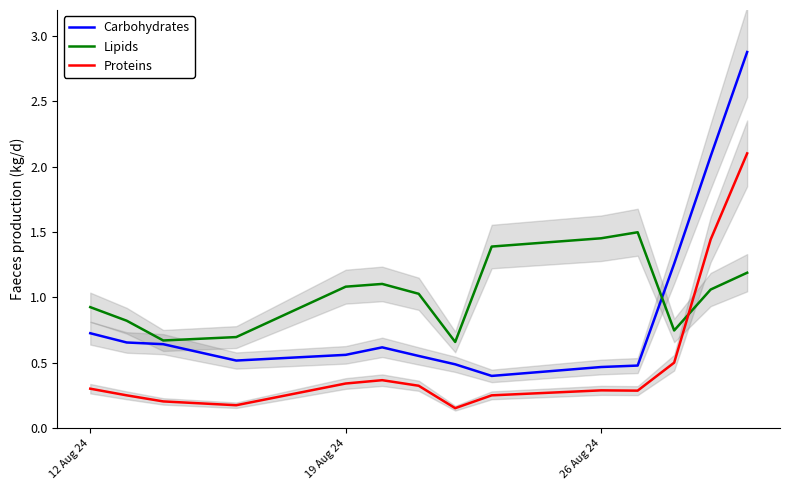

What is the average value of the Carbohydrates series?

0.9